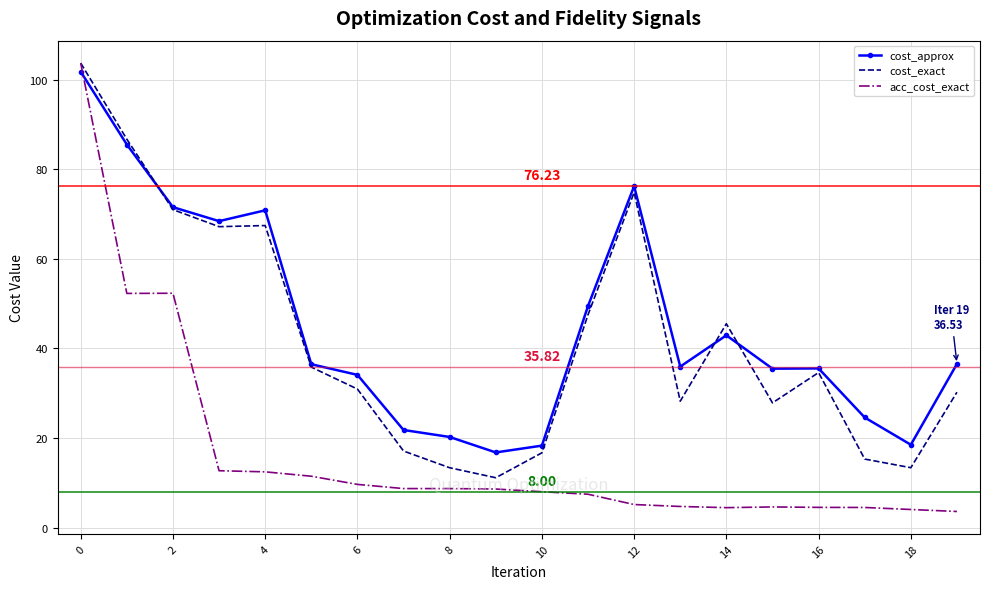

Which series has the largest range (max minus min)?

acc_cost_exact